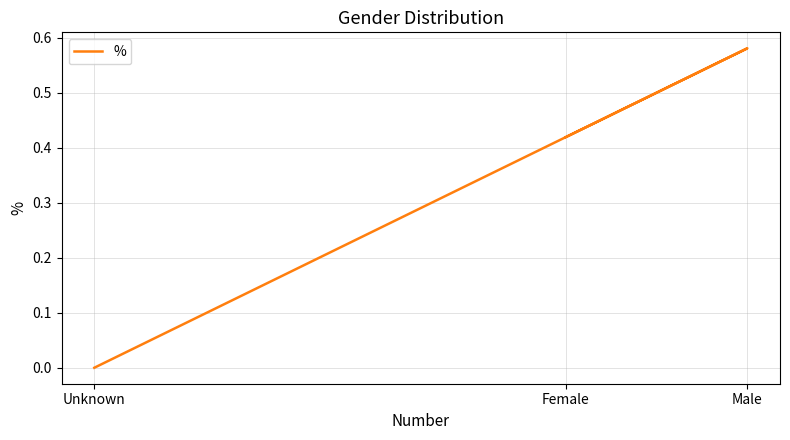

The chart shows a value of 0.2 at Female. True or false?

False